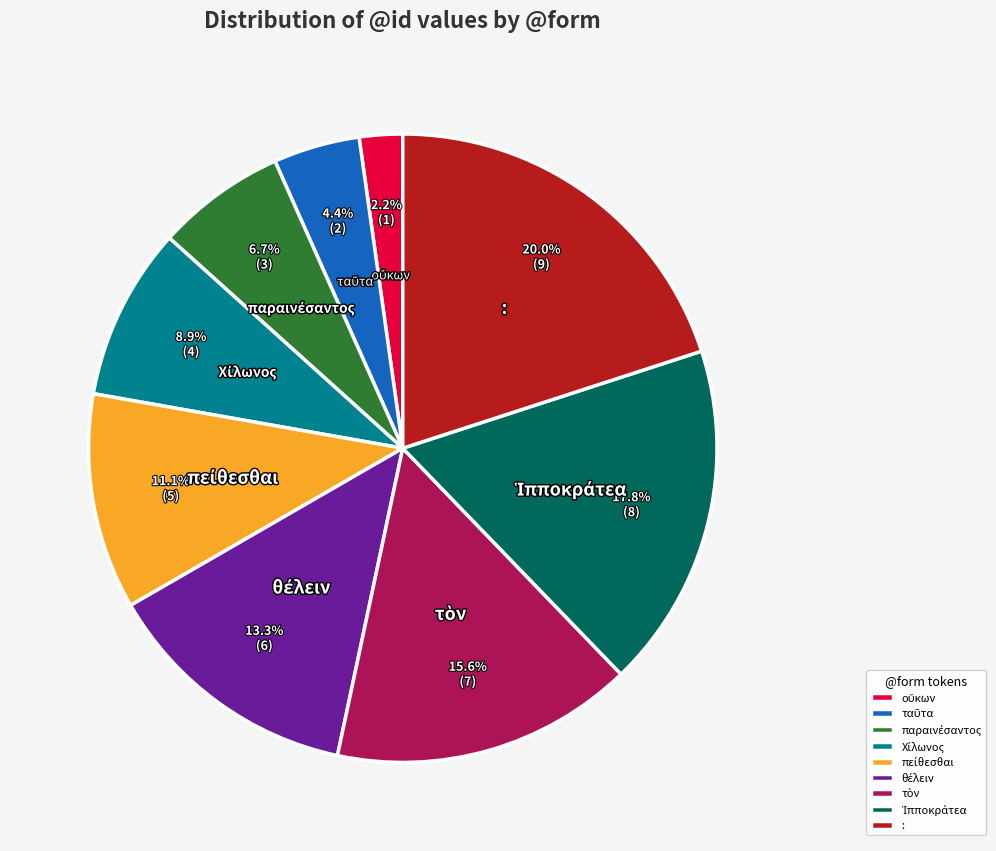

What is the largest slice in the pie chart?

: